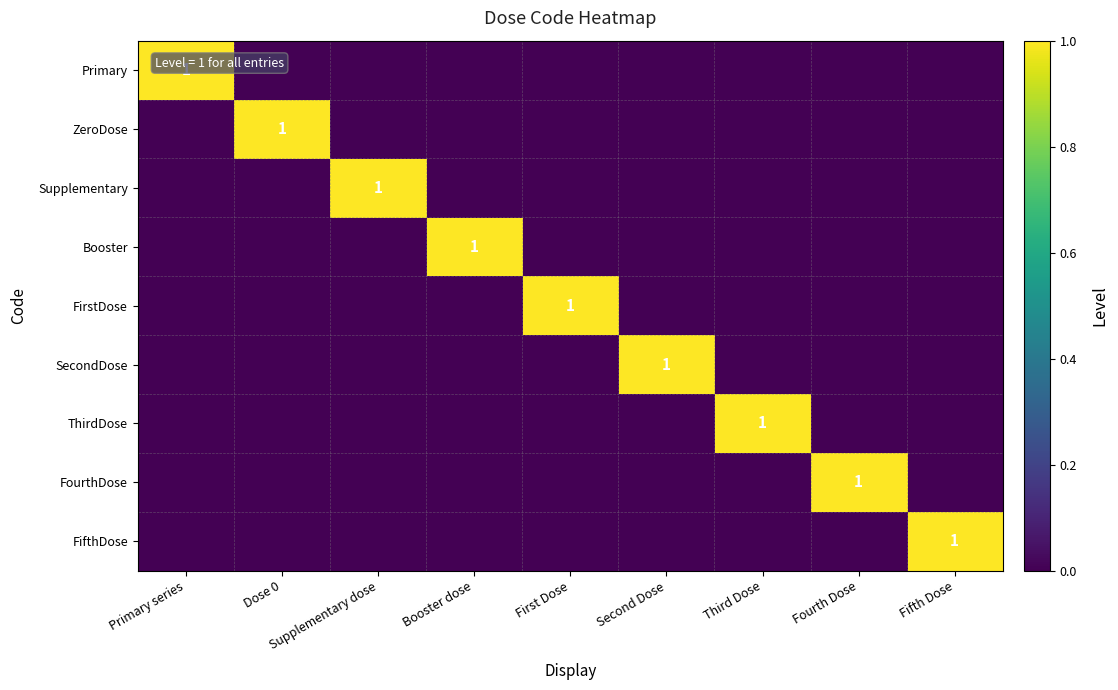

True or false: Primary has a value of -1 at Supplementary dose.

False